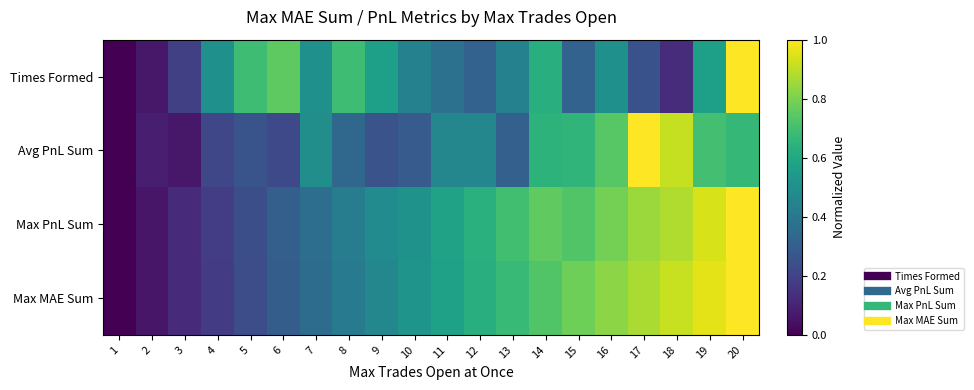

At which category does the chart reach its minimum across all series?

1